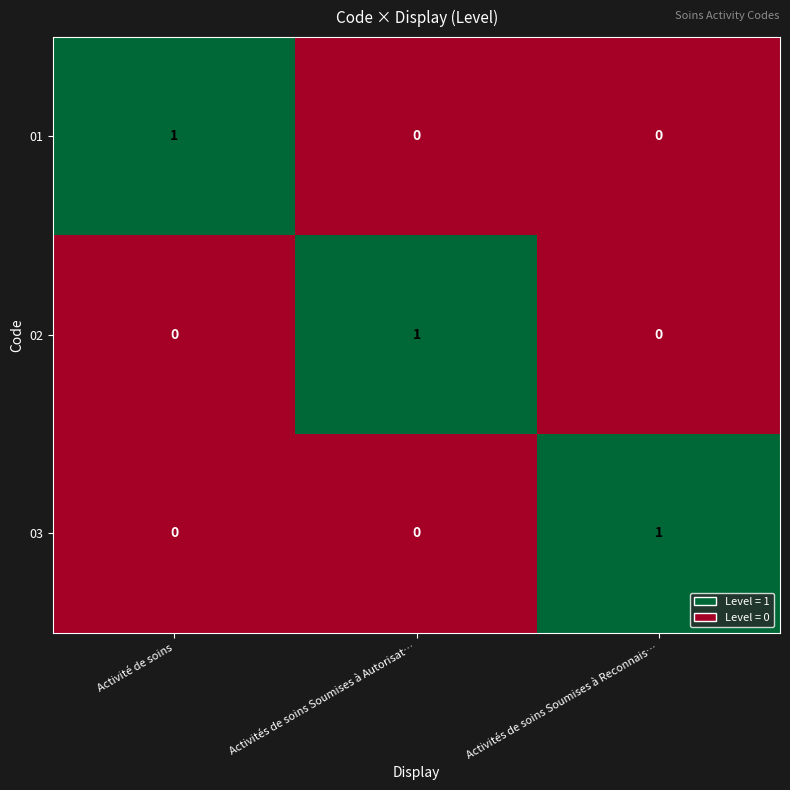

At how many categories does at least one series exceed 0?

3